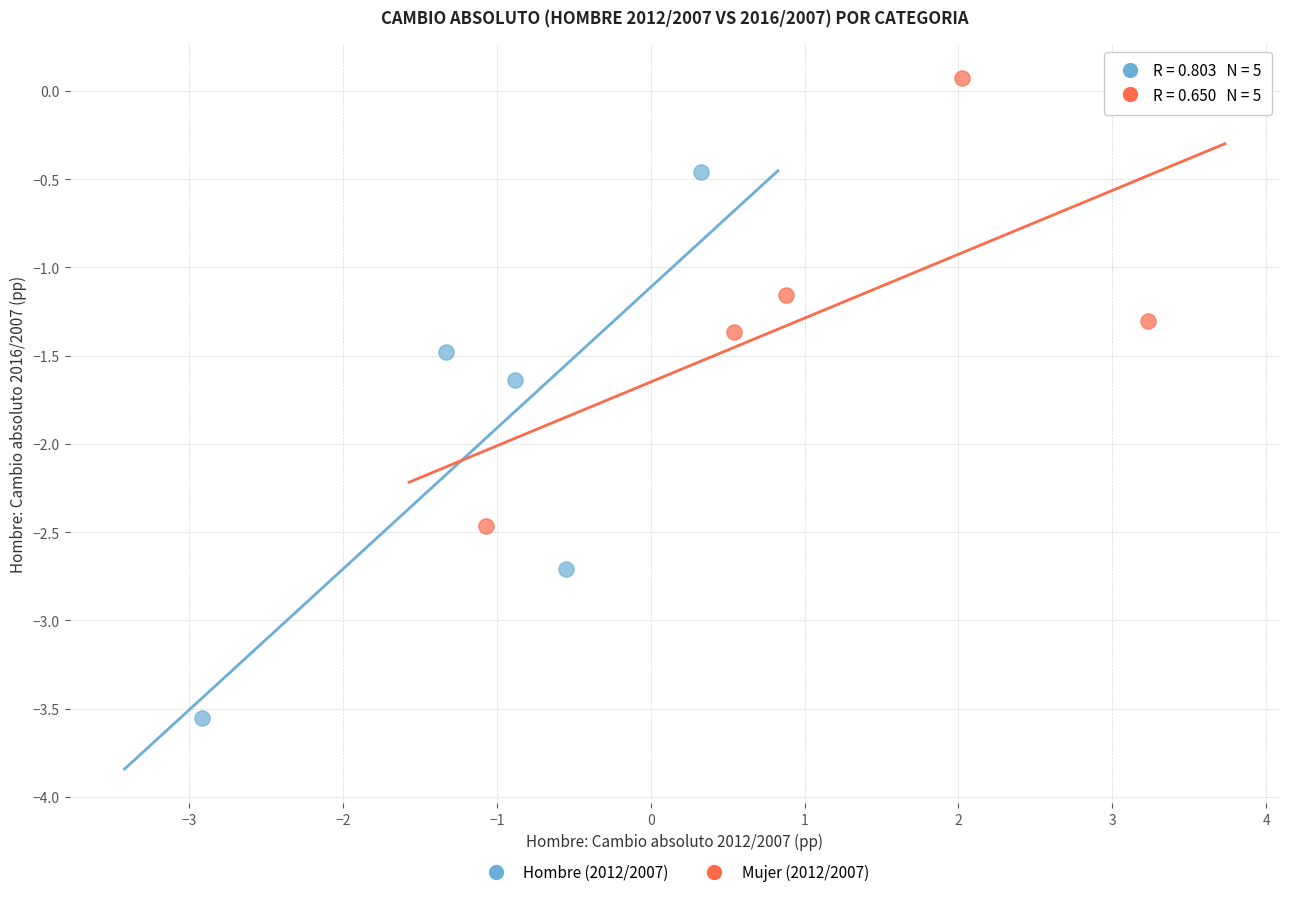

Which series reaches the minimum Y coordinate?

Hombre (2012/2007)